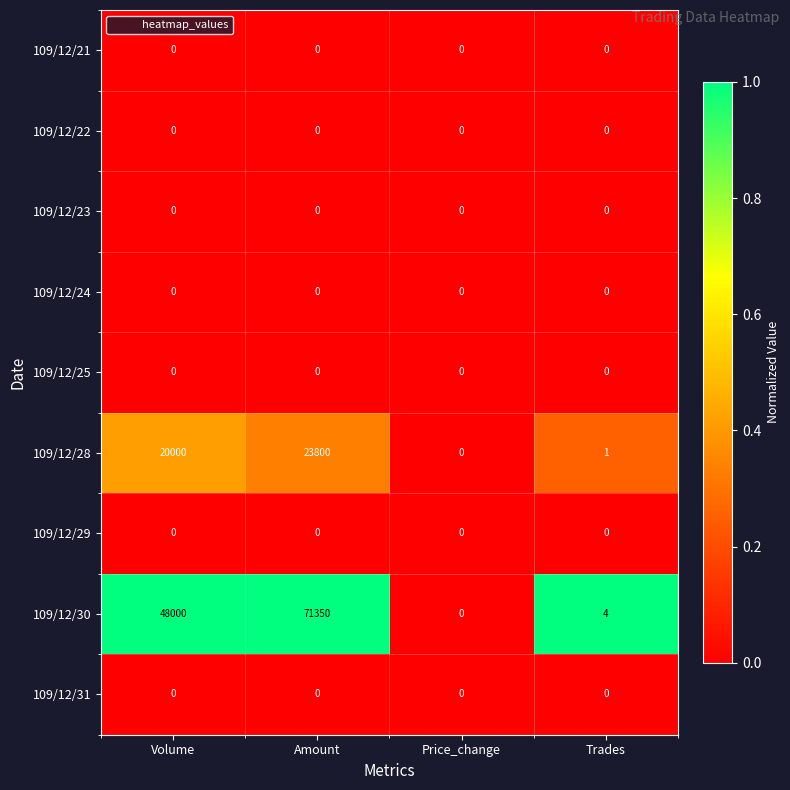

What is the maximum value shown in the chart?

71350